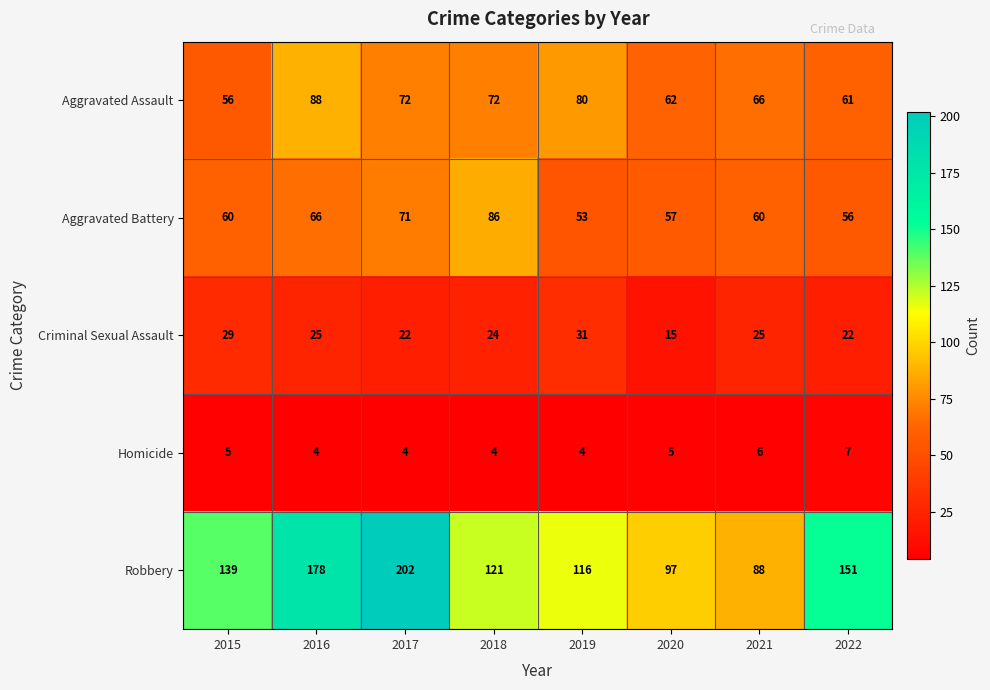

What is the approximate value of Robbery at 2015?

139